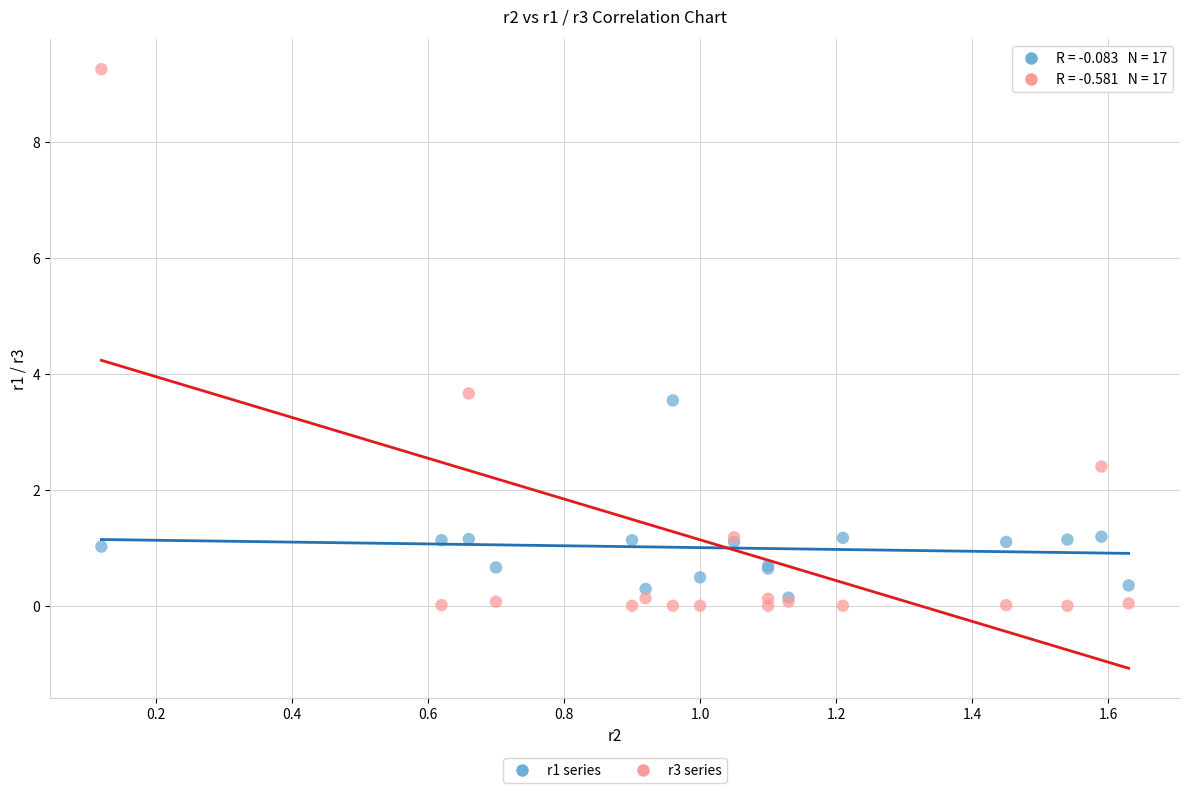

Across all series, what Y value is closest to 4?

3.7